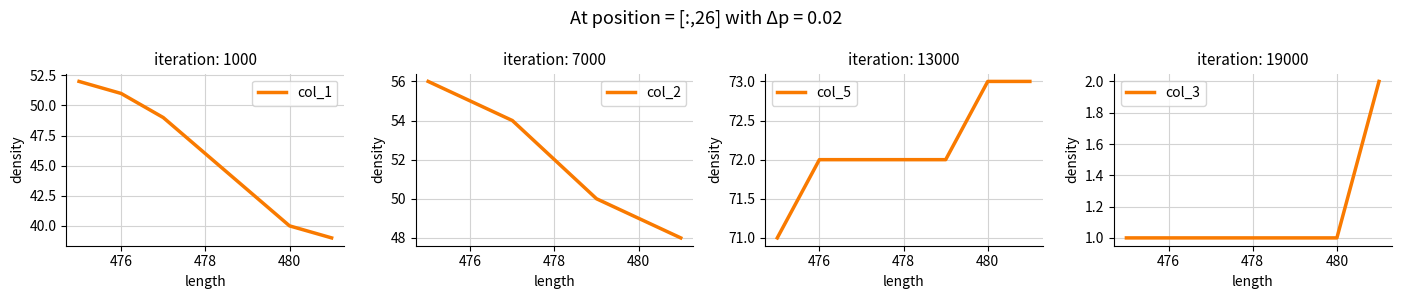

What is the value of the col_2 point at the 4th from the left?

52